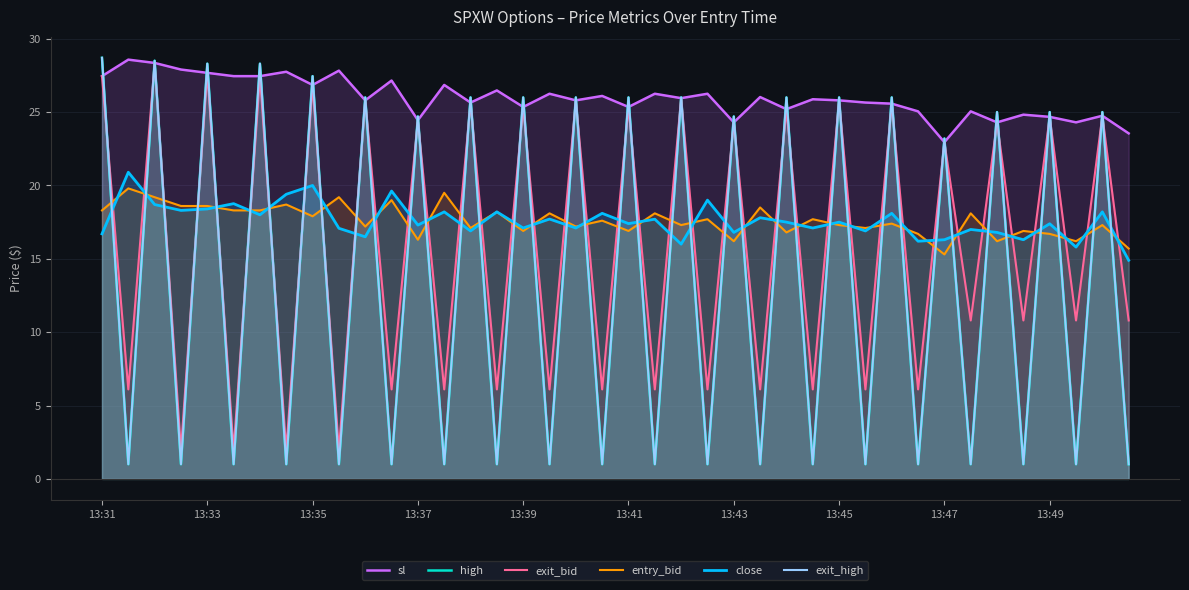

Between which two adjacent categories do high and sl first intersect?

13:31 and 13:33